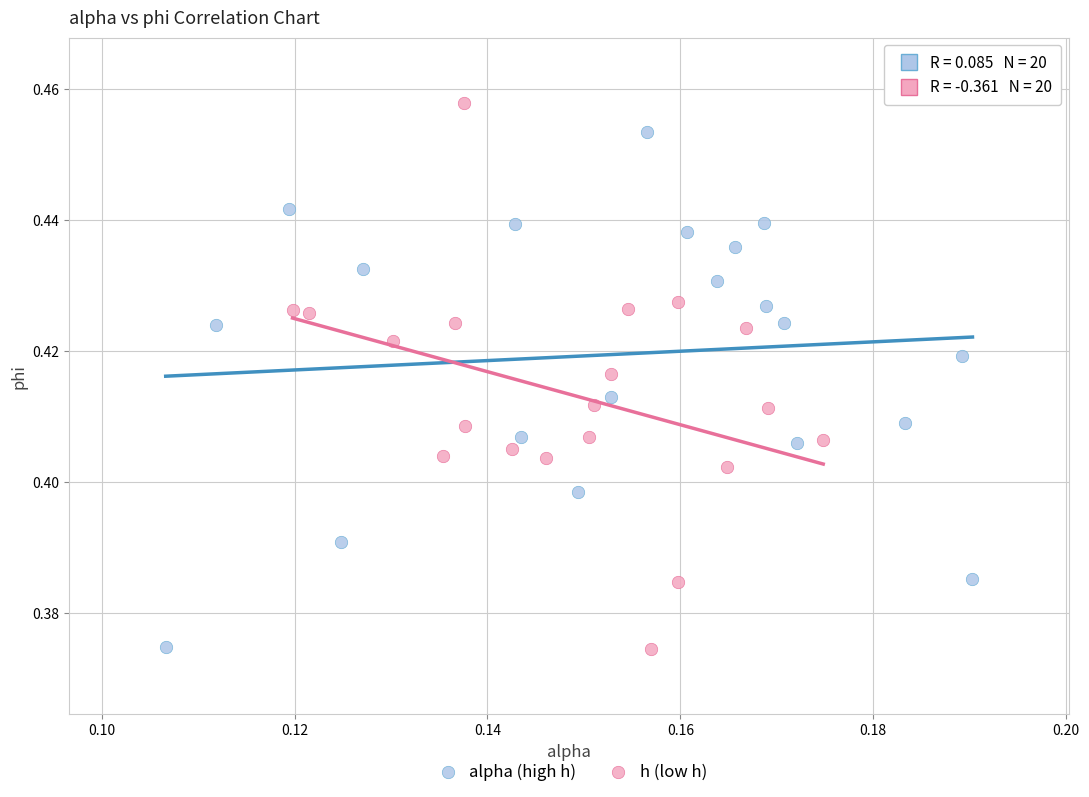

Which series has the largest Y range (max minus min)?

h (low h)